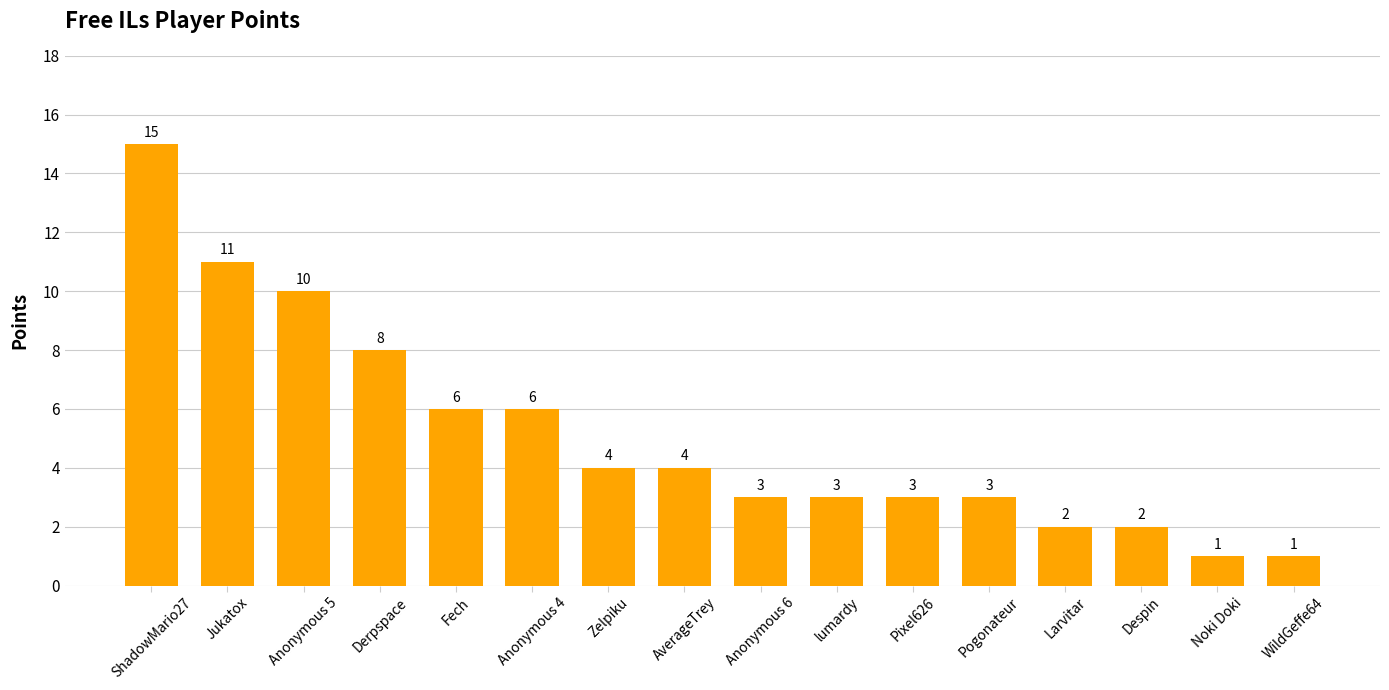

What value does the data have at Noki Doki?

1